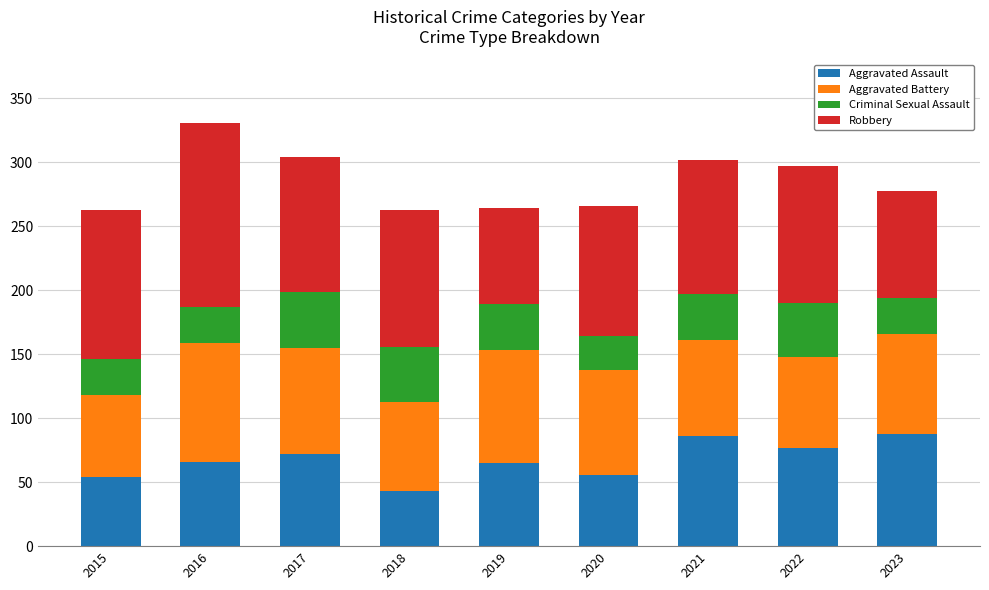

What is the sum of all Aggravated Assault values?

607